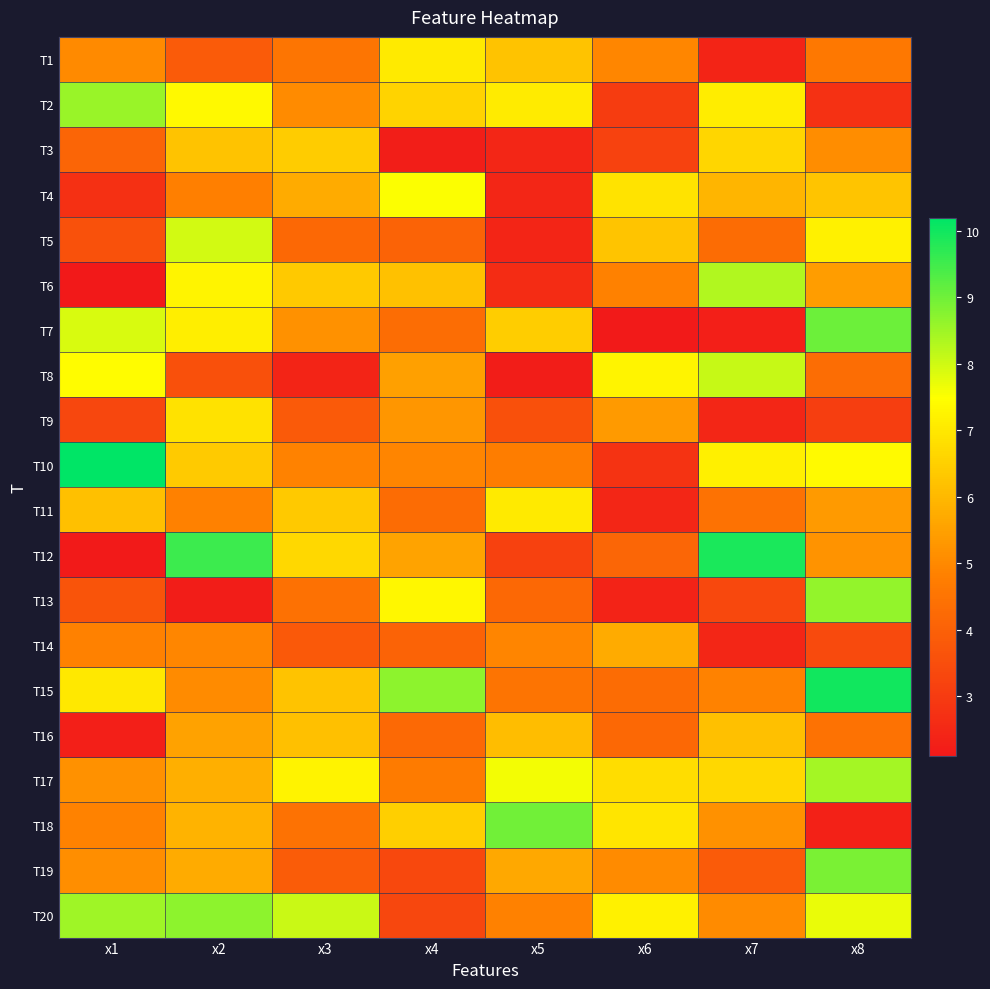

Which label corresponds to the smallest value in the chart?

x1